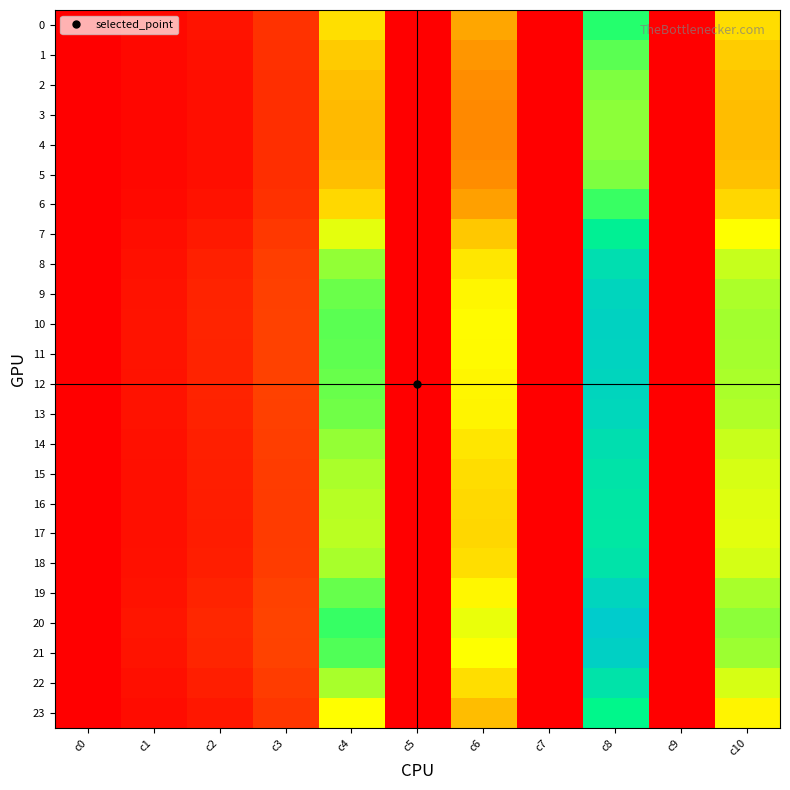

At which category is the sum across all series the highest?

c8